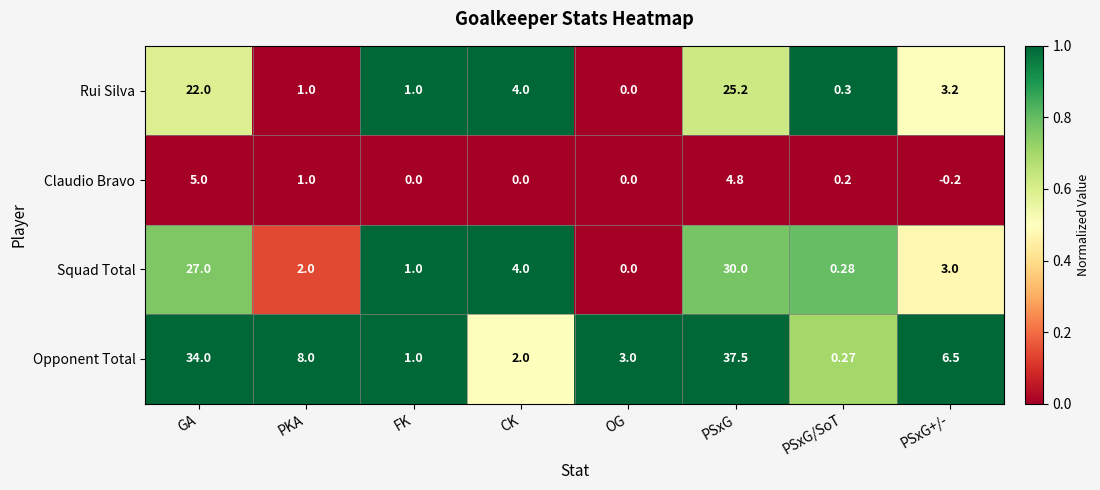

At which category does the chart reach its peak across all series?

PSxG